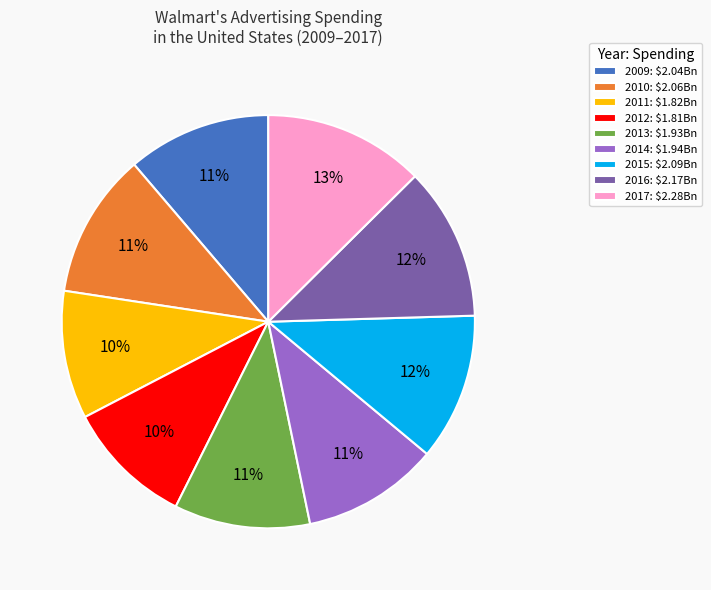

To the nearest percent, what is the difference between the largest and smallest slice percentages?

3%